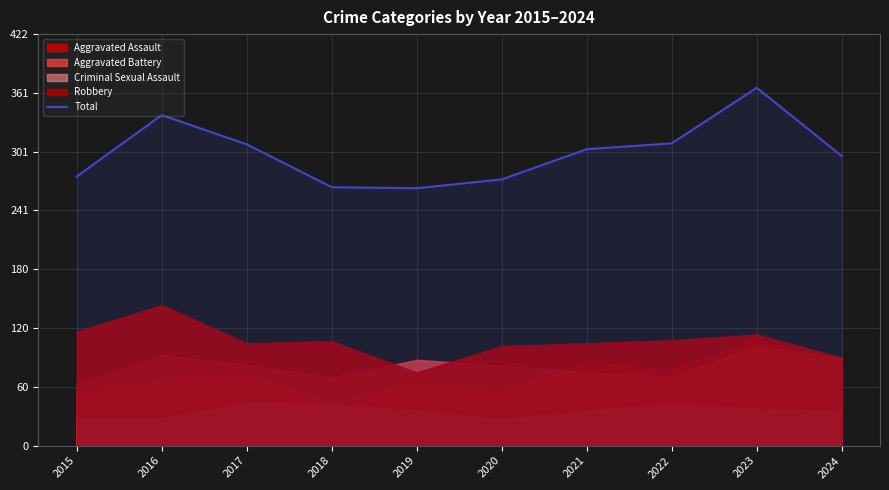

What is the value of the 5th point from the left?

264